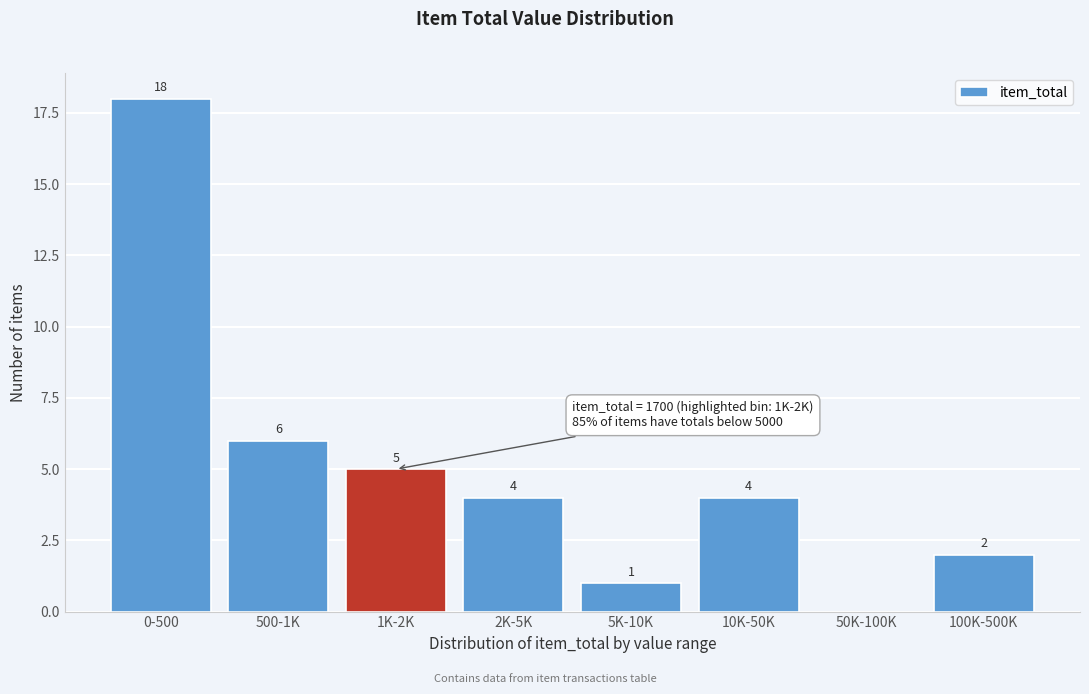

Reading right to left, list all the values displayed in this chart.

100K-500K=2	50K-100K=0	10K-50K=4	5K-10K=1	2K-5K=4	1K-2K=5	500-1K=6	0-500=18